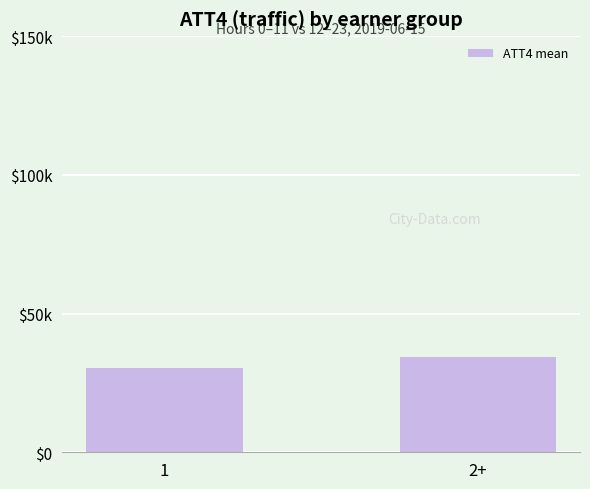

What is the approximate value at 2+, to the nearest 50?

34400